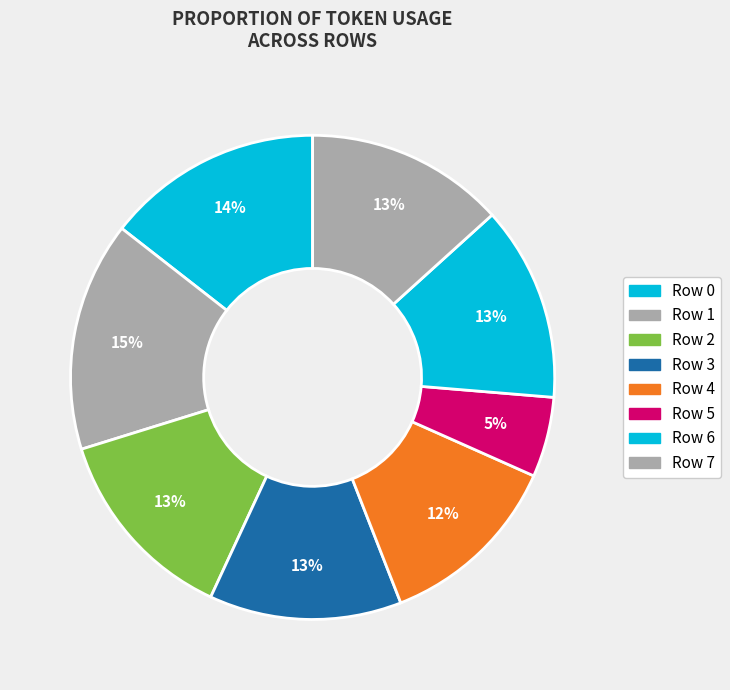

To the nearest percent, what portion does Row 7 represent?

13%